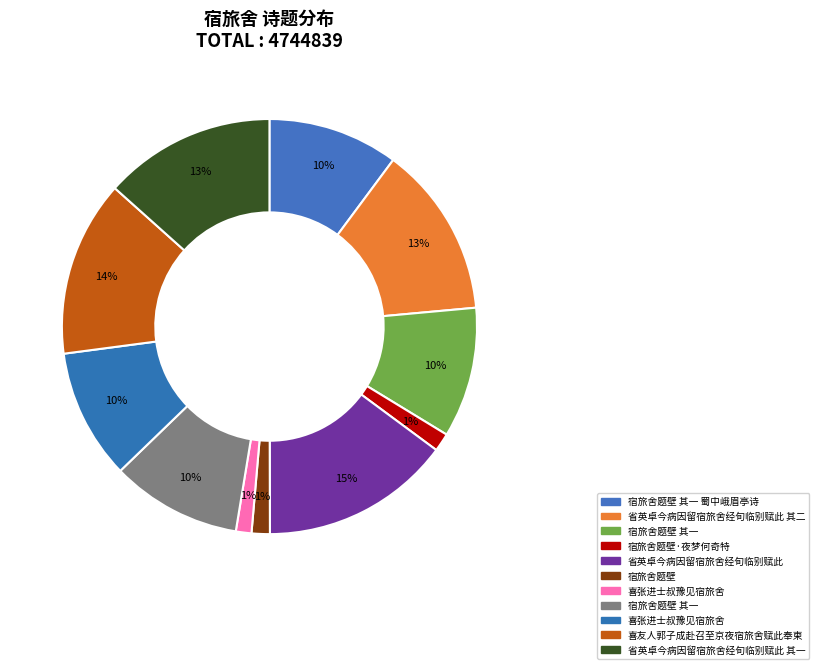

Count the number of slices in the pie.

11